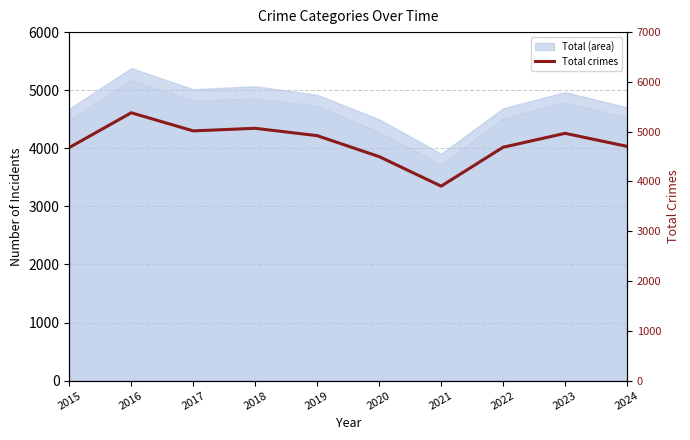

What is the sum of the values at 2017 and 2023?

9983